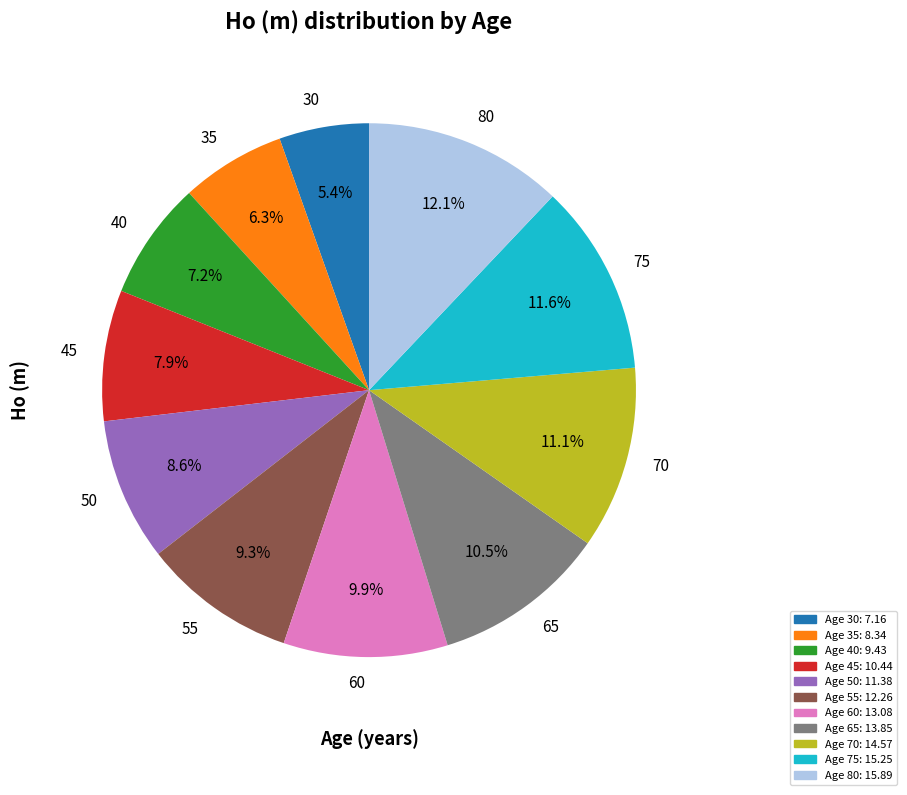

Count the number of slices in the pie.

11